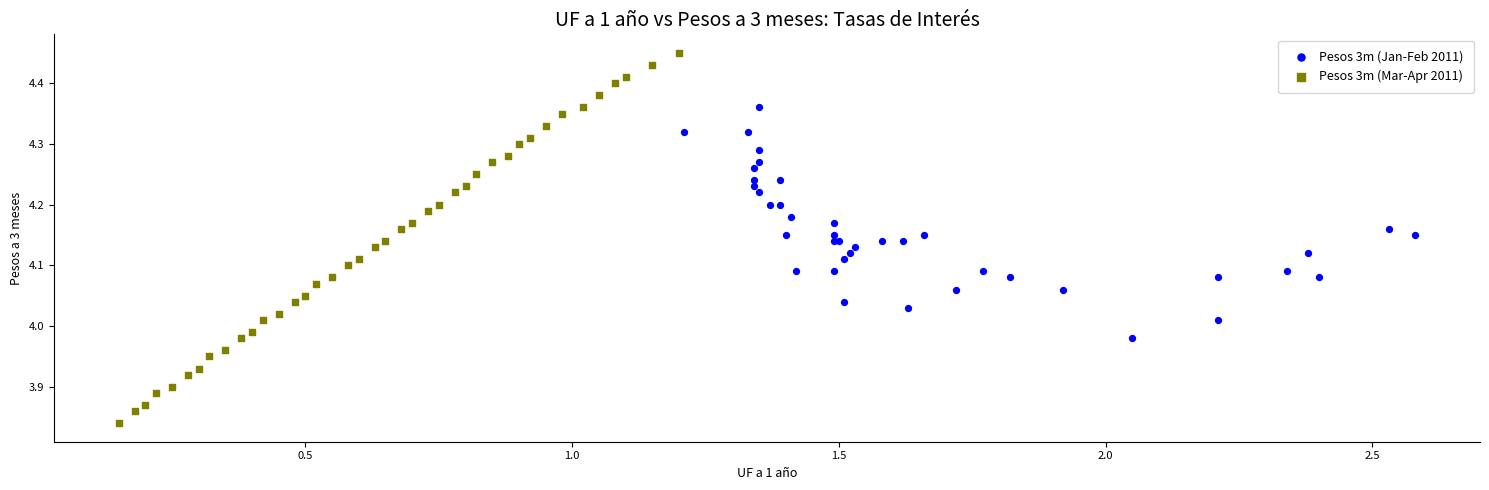

Which series has the widest spread of Y values?

Pesos 3m (Mar-Apr 2011)